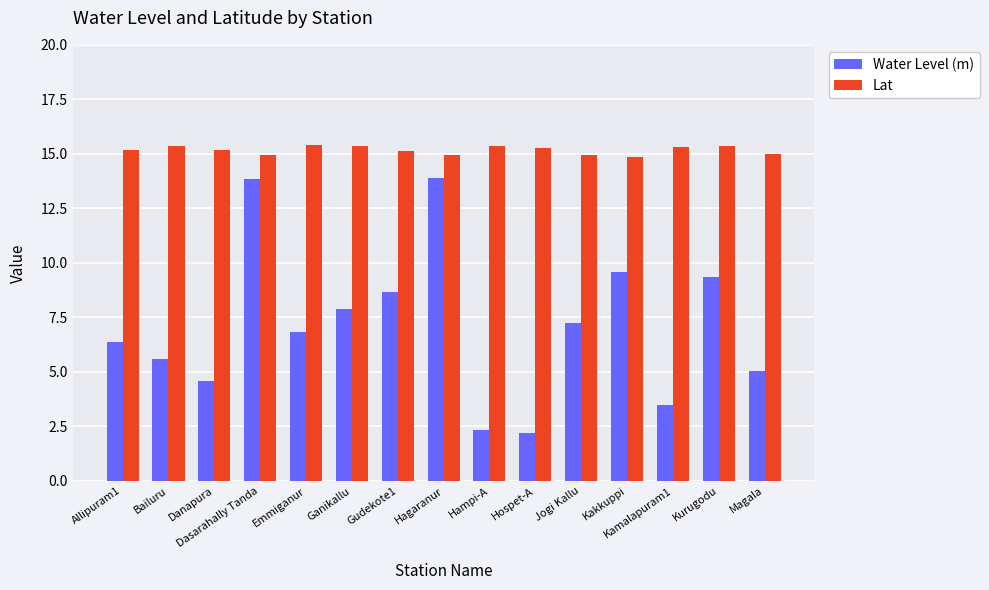

What is the difference between the Lat values at Hampi-A and Gudekote1?

0.2